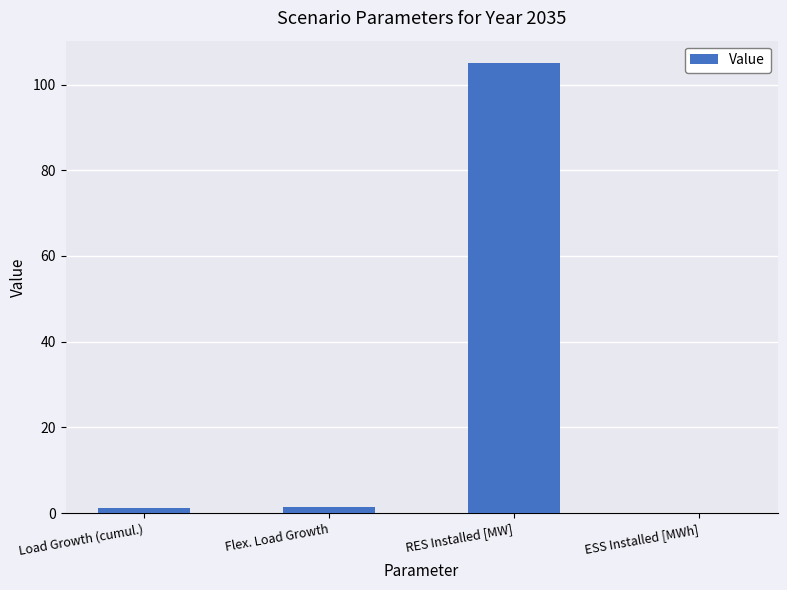

What is the change in value from Load Growth (cumul.) to Flex. Load Growth?

+0.3